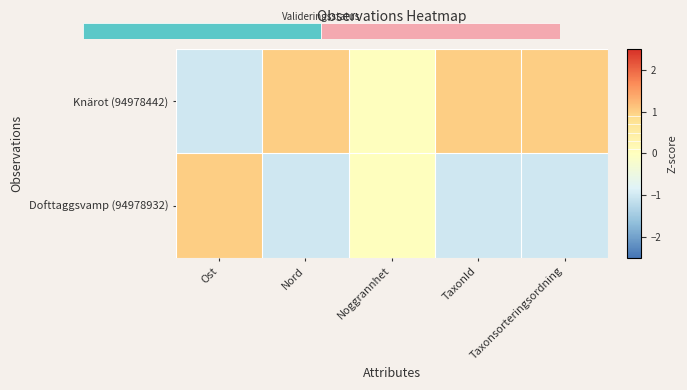

What is the difference between the maximum and second lowest values in the Knärot (94978442) series?

1